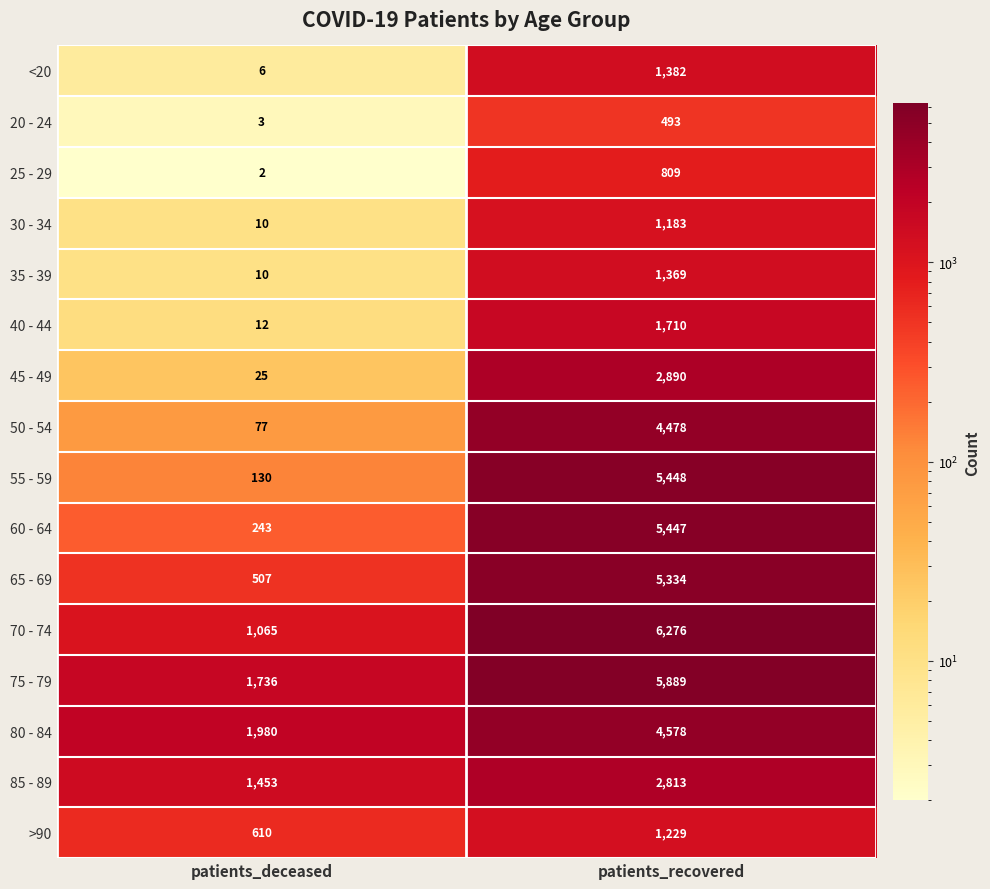

True or false: 70 - 74 has a value of 6276 at patients_recovered.

True